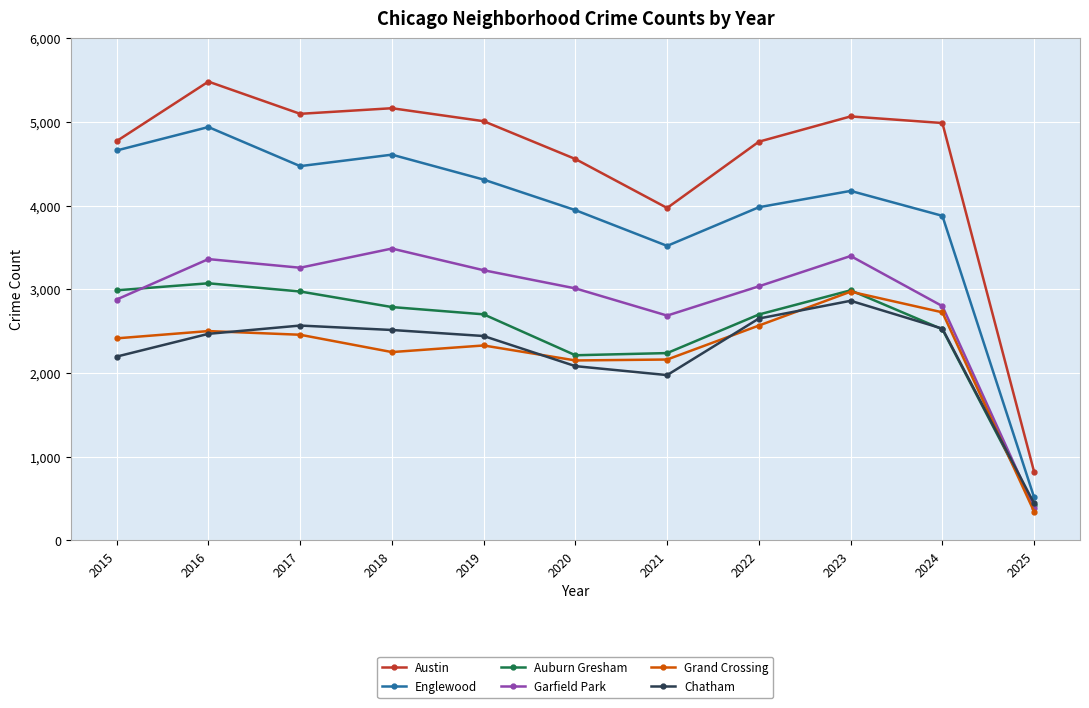

True or false: Englewood and Auburn Gresham cross at least once.

False